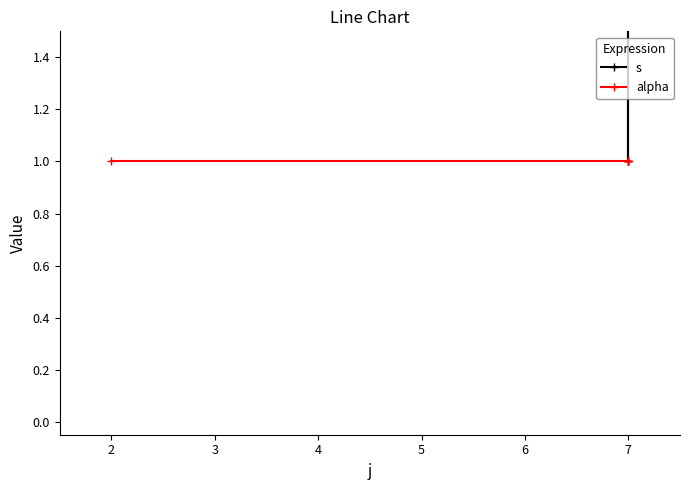

Read the alpha value at 2.

1